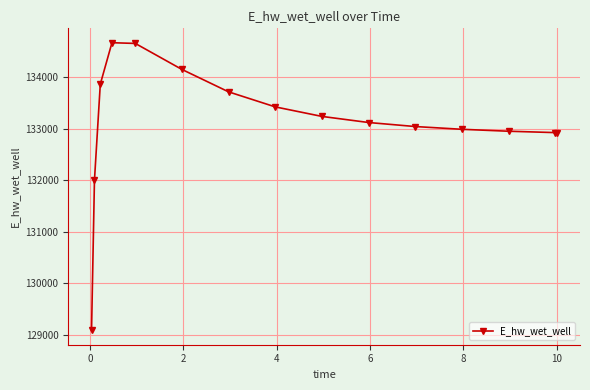

What is the value of the 2nd point from the left?

132003.3